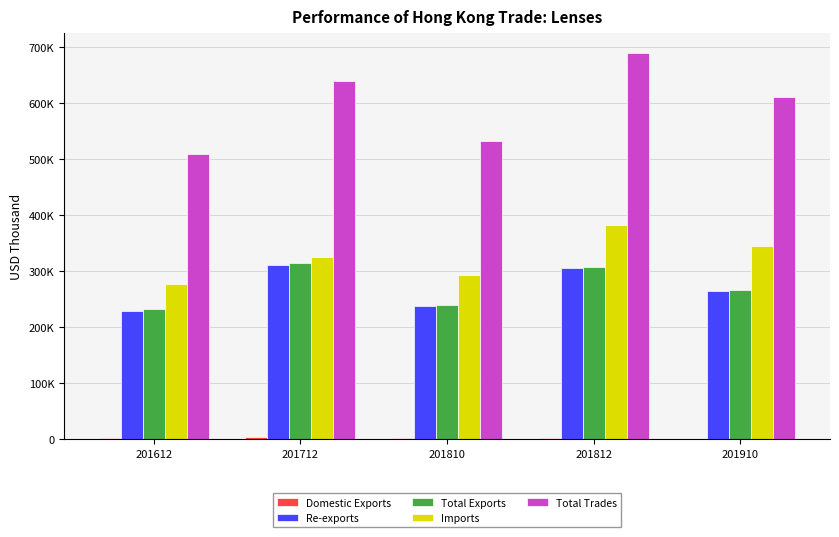

Which series changed the most between 201612 and 201712?

Total Trades